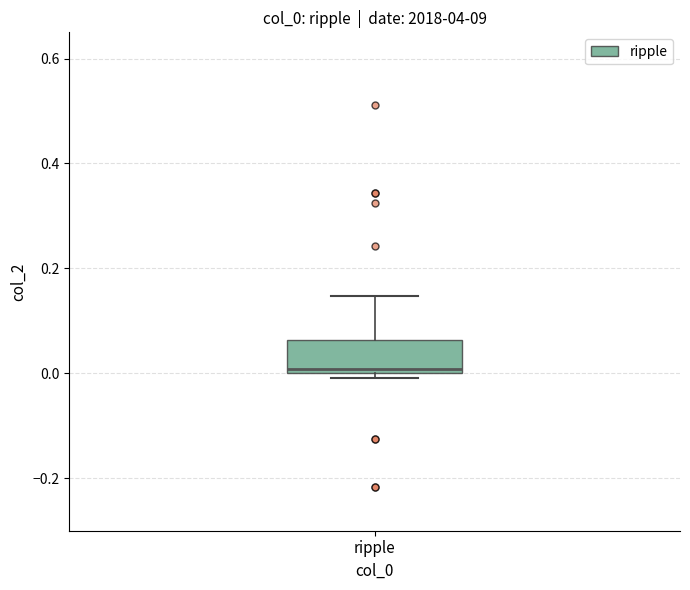

Where is the upper edge of the box for ripple on the y-axis? The values are not printed on the chart, so give them approximately, as read against the axis.

0.06